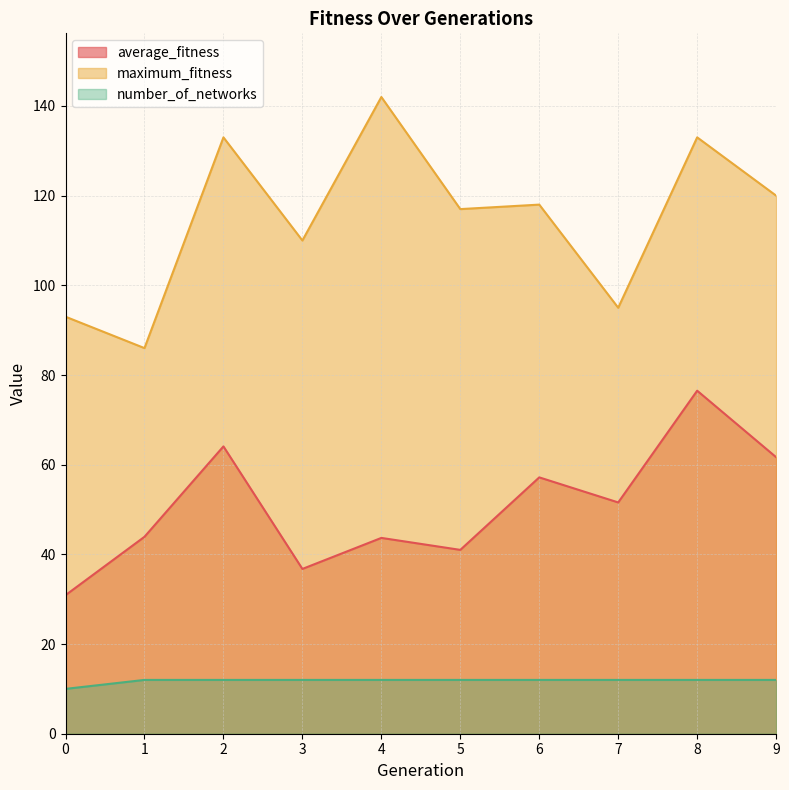

List the labels in order of average_fitness value, largest first.

8, 2, 9, 6, 7, 1, 4, 5, 3, 0